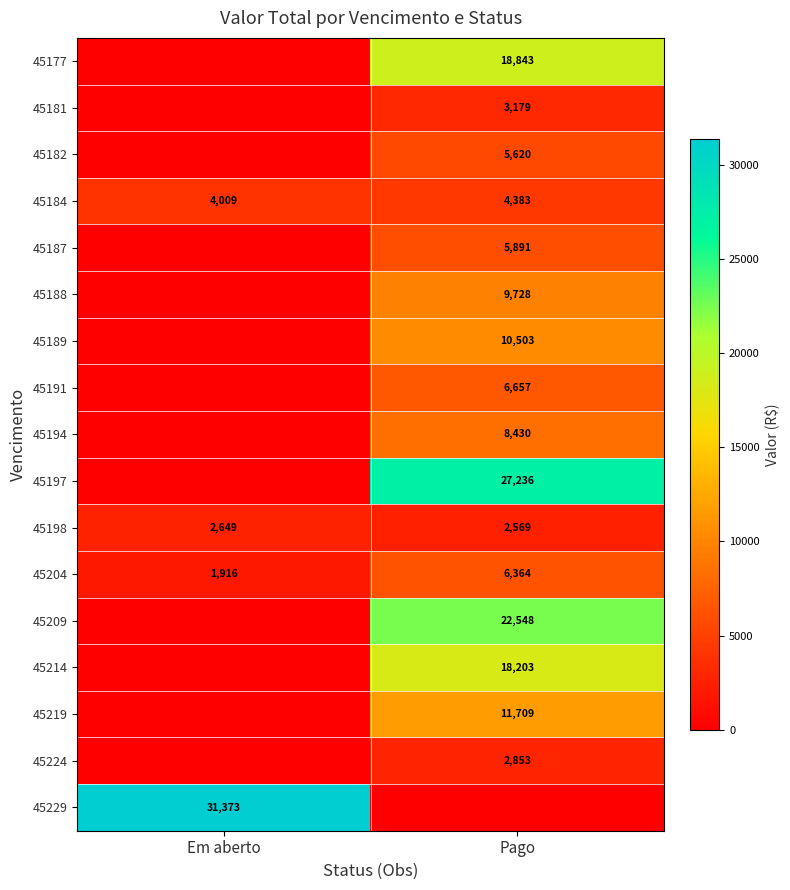

At which category is the sum across all series the highest?

Pago